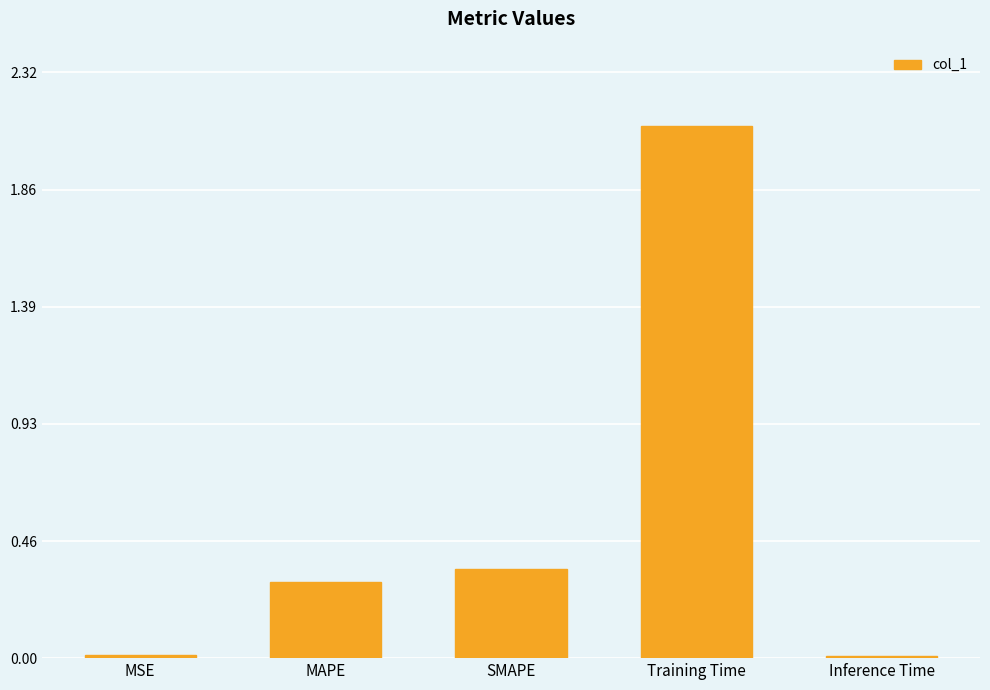

What is the change in value from MAPE to SMAPE?

+0.1